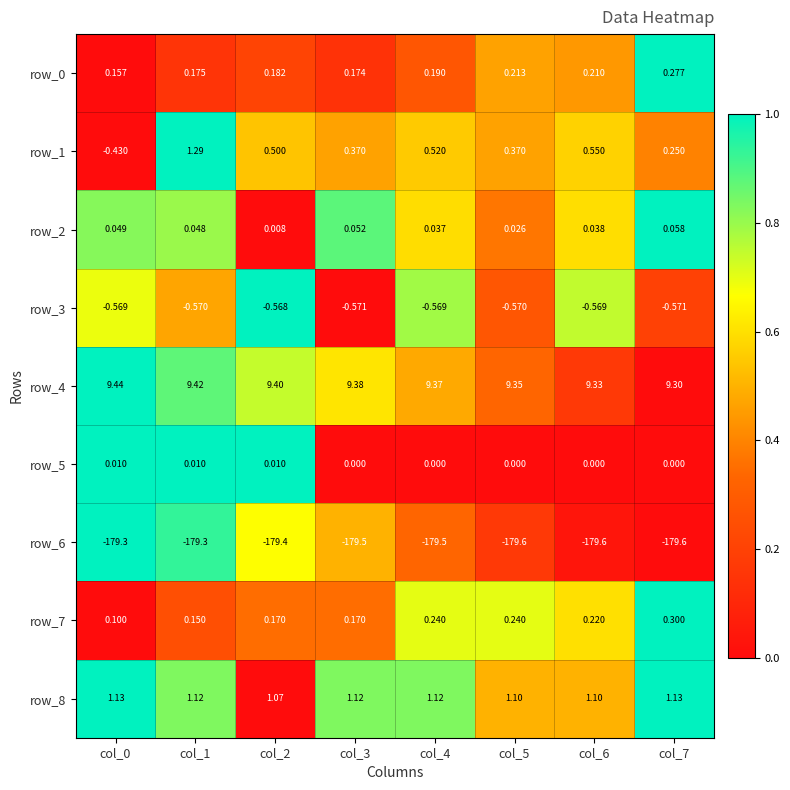

Is the value of row_2 at col_7 greater than the value of row_1 at col_3?

No